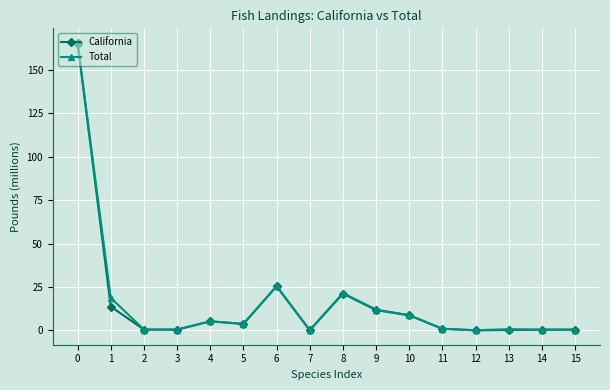

Is the value of Total at 9 greater than the value of California at 5?

Yes